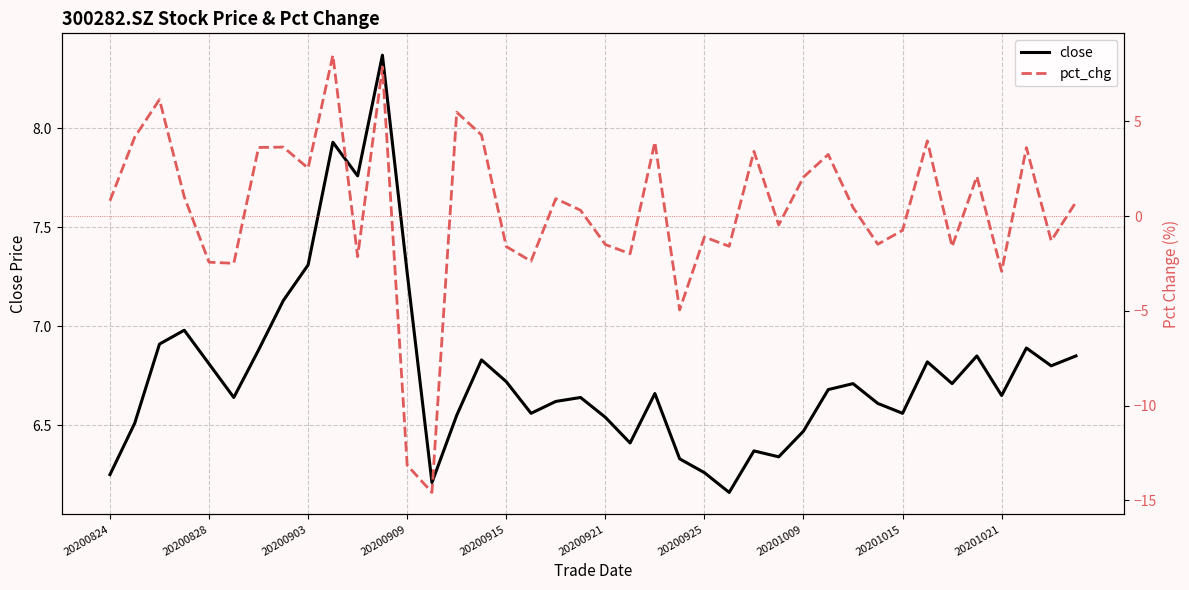

What is the difference between the second highest and minimum values in the pct_chg series?

22.4